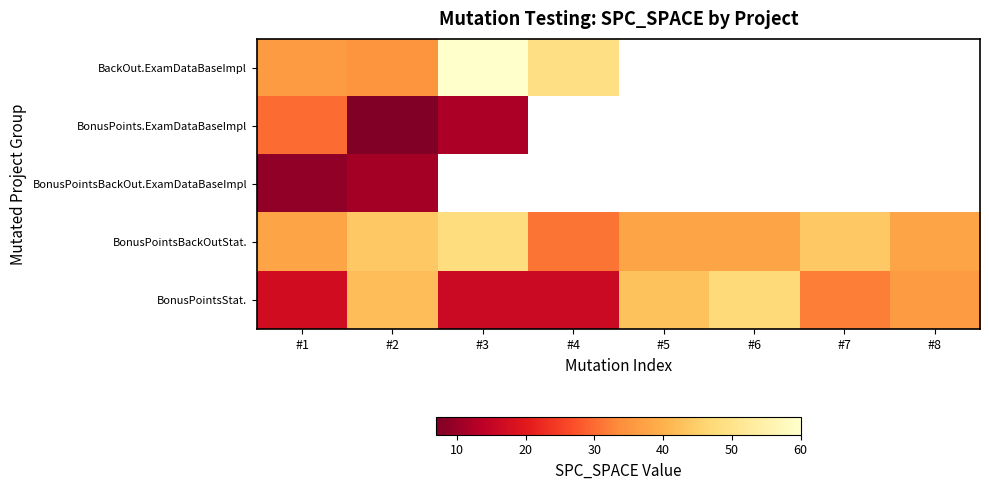

How many values in the BonusPointsBackOutStat. series exceed 38?

3